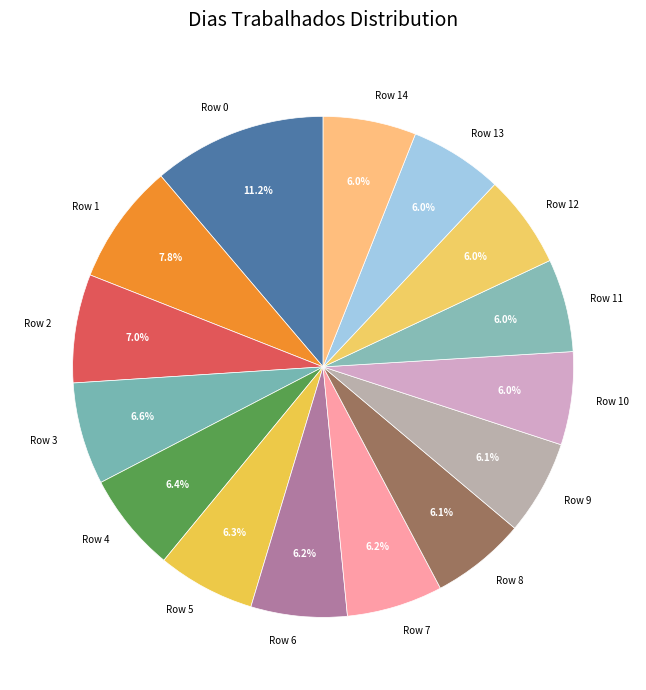

Which slice is the largest?

Row 0